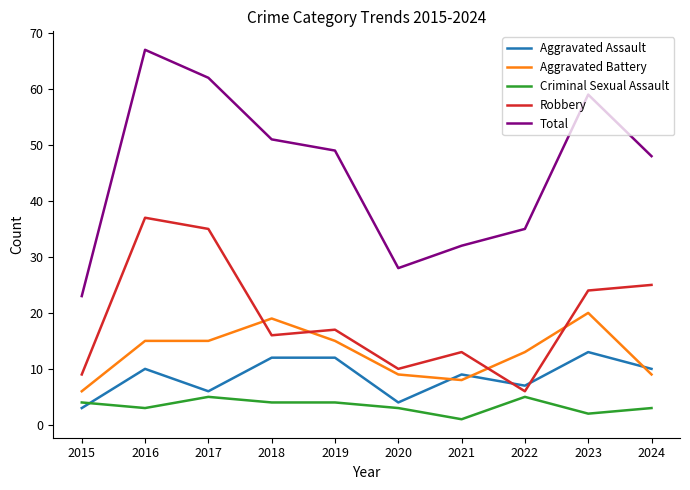

What is the difference between the maximum and minimum values in the Aggravated Assault series?

10